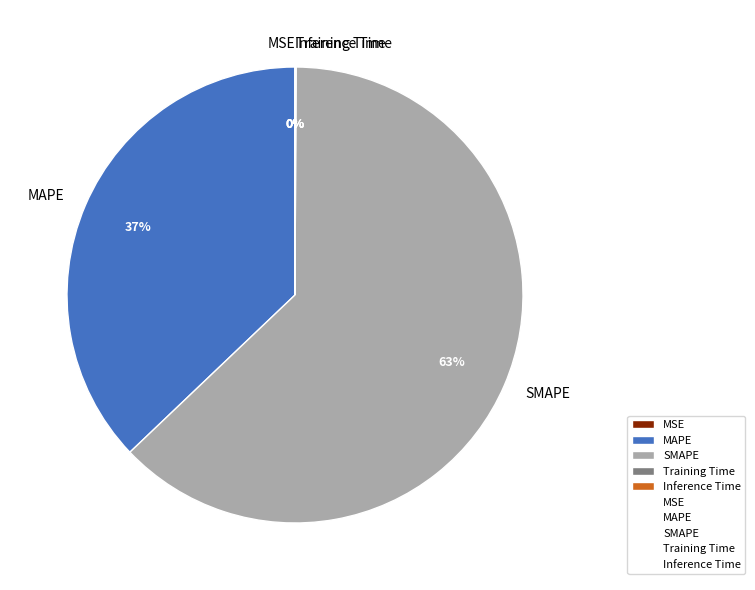

Between MAPE and SMAPE, which is larger?

SMAPE